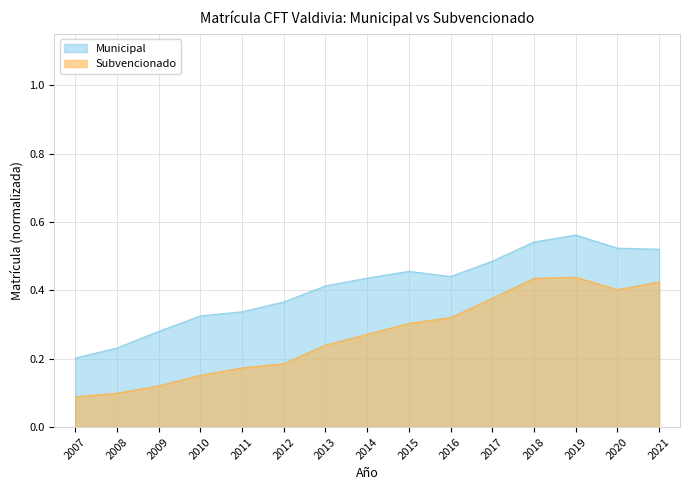

True or false: Municipal and Subvencionado cross at least once.

False